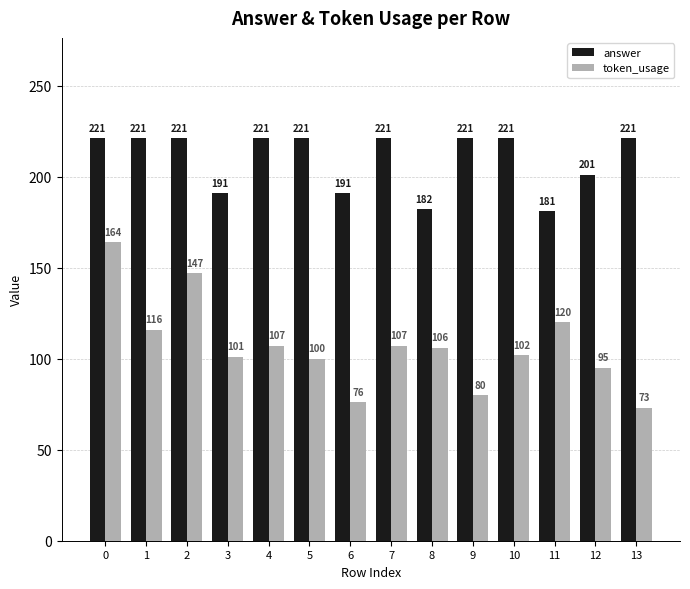

What are all the series names shown in the legend?

answer, token_usage